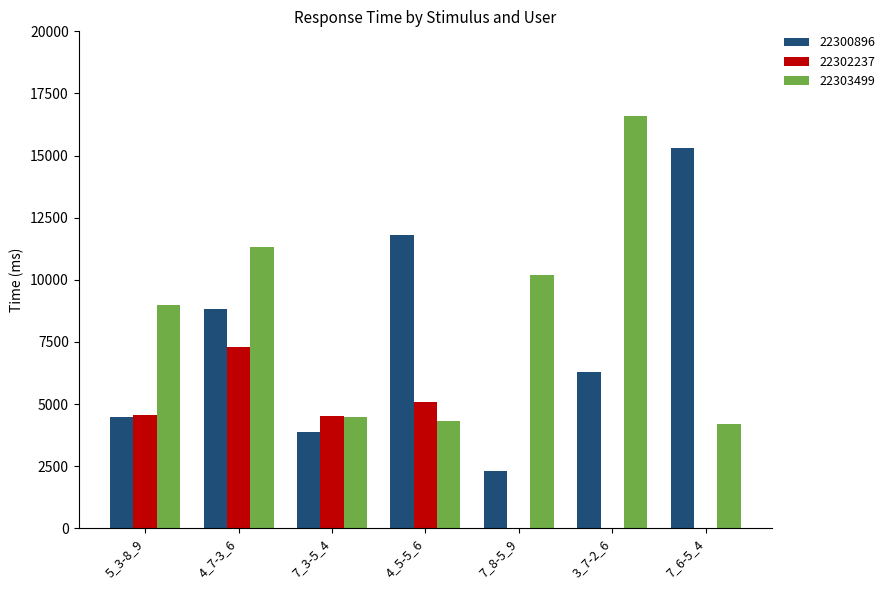

At which label does 22302237 first exceed 4518?

5_3-8_9